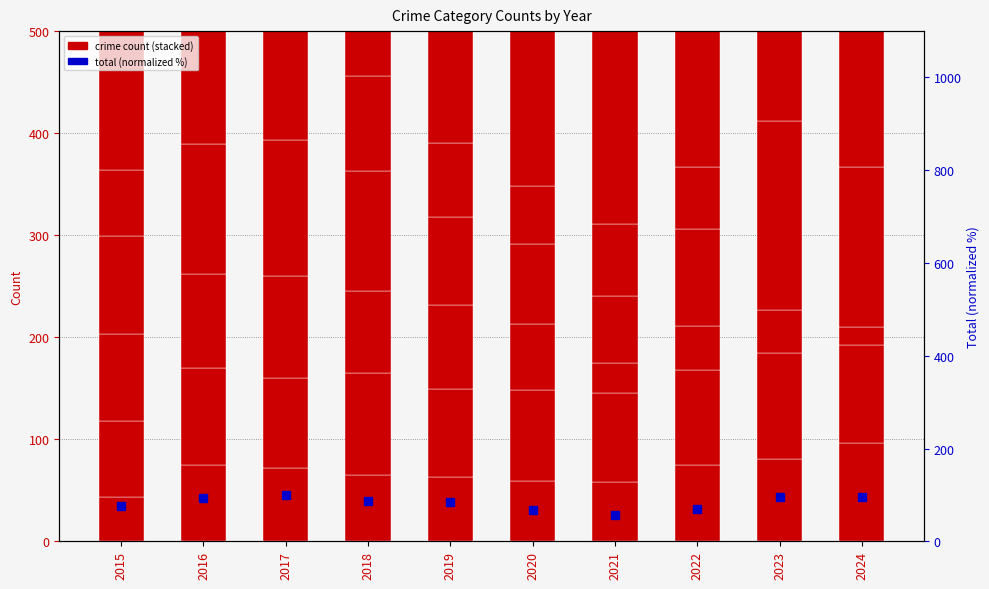

What is the sum of the Aggravated Assault values at 2023 and 2021?

139